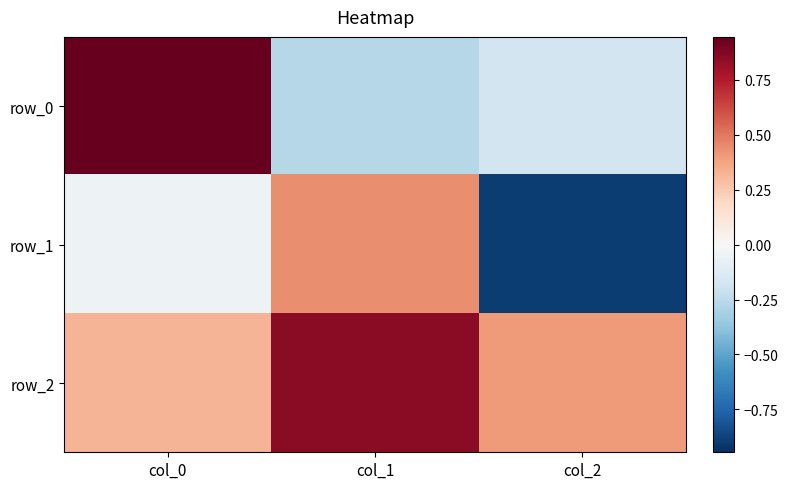

What is the minimum value shown in the chart?

-0.9